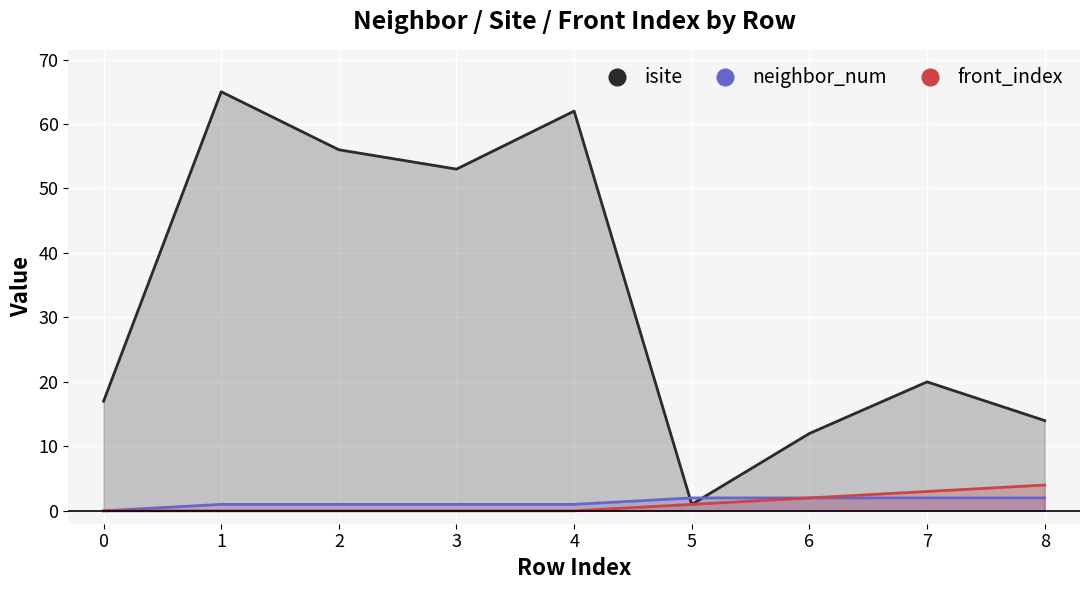

Rank the categories by isite value from highest to lowest.

1, 4, 2, 3, 7, 0, 8, 6, 5